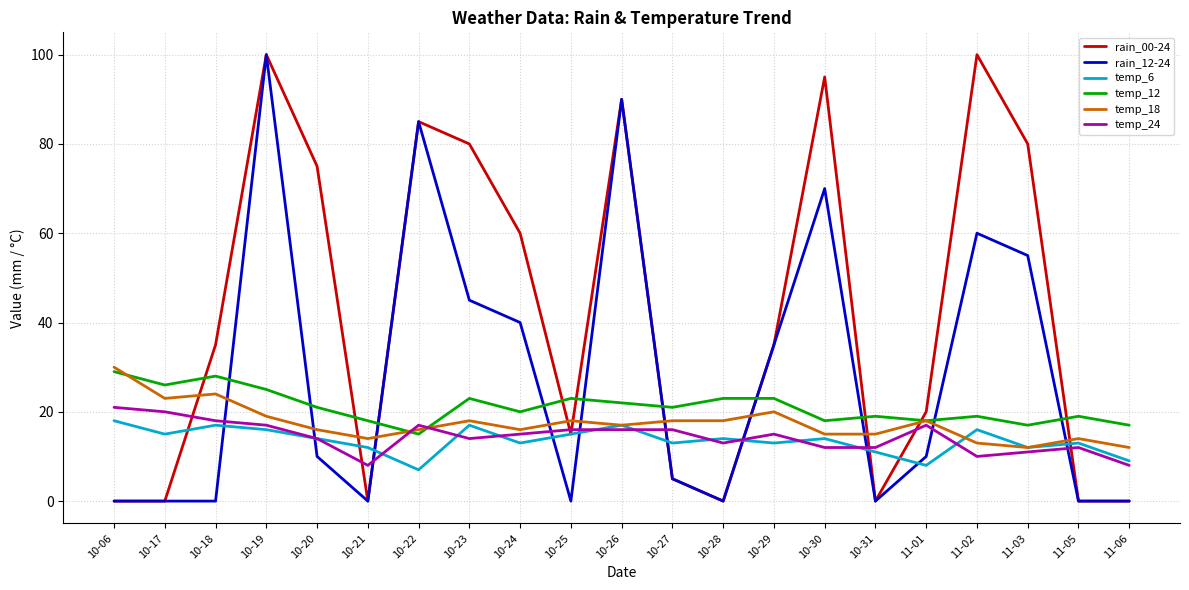

What is the greatest value displayed?

100